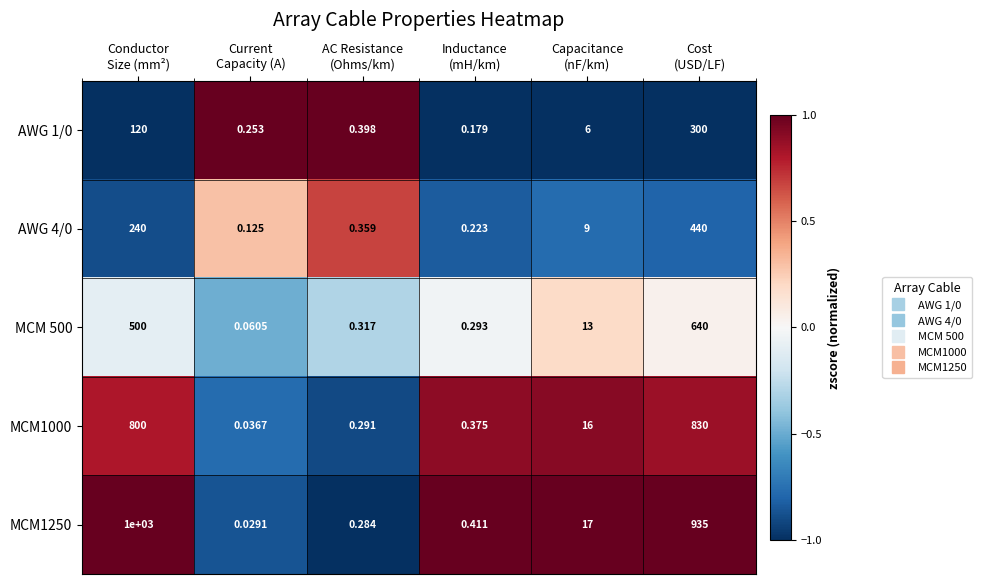

Count the number of categories in the chart.

6